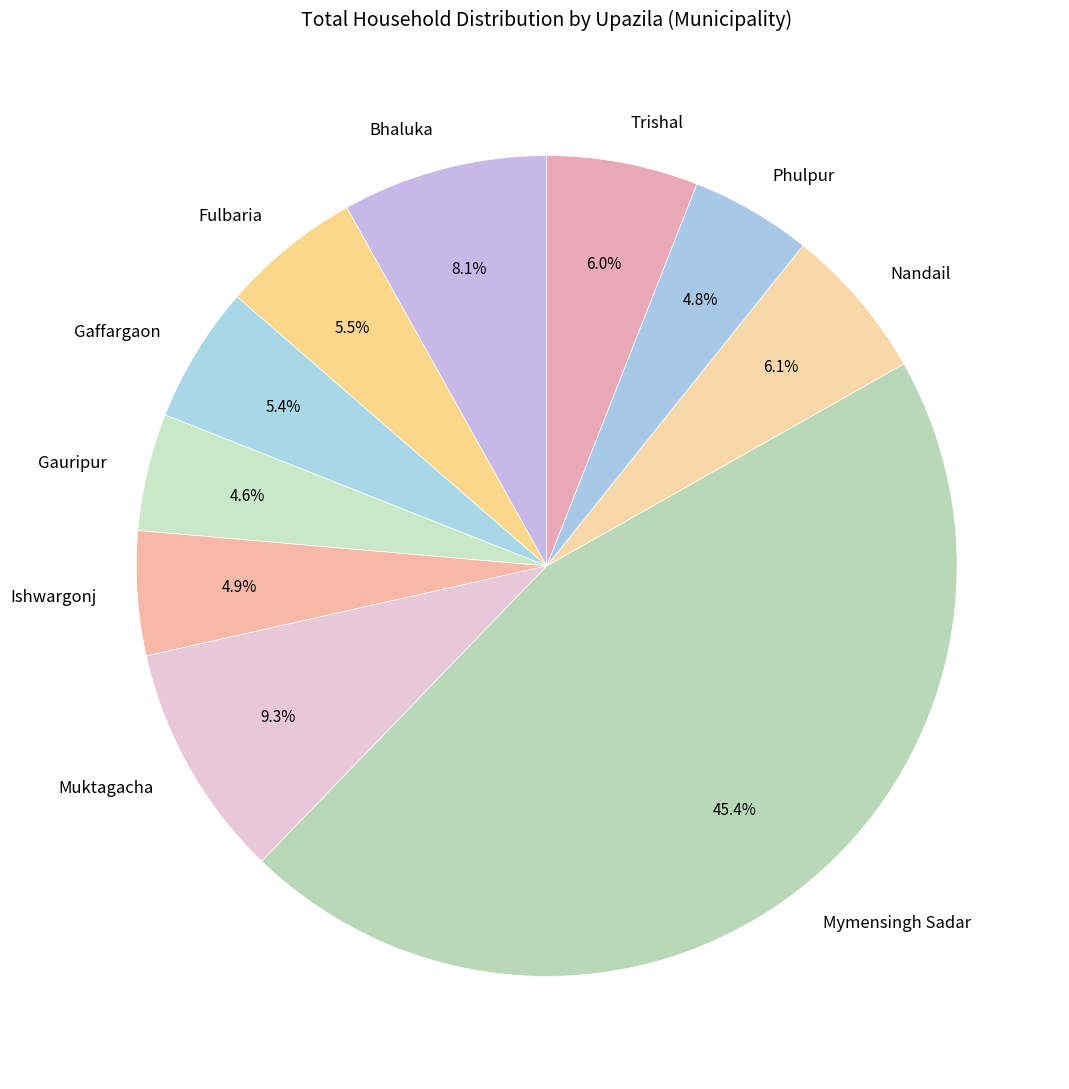

Which slice is the largest?

Mymensingh Sadar